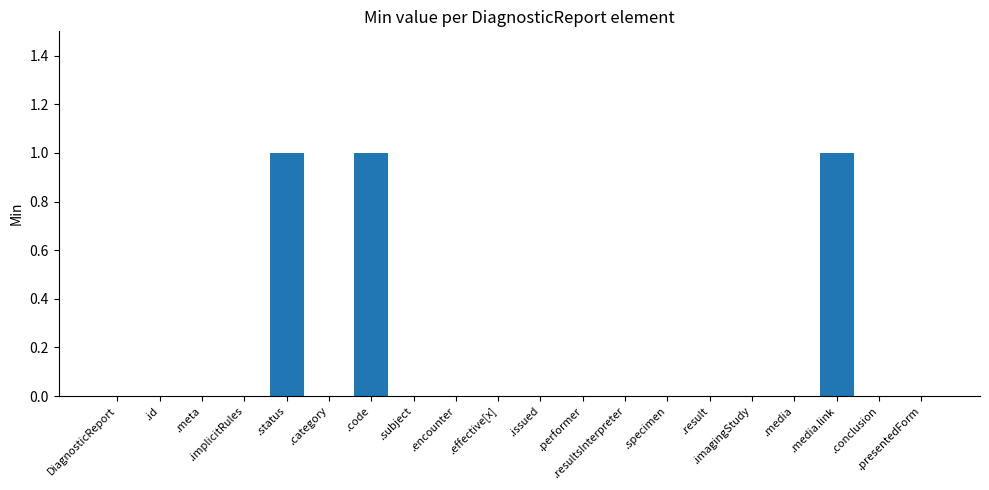

How many values are between 0 and 1?

20